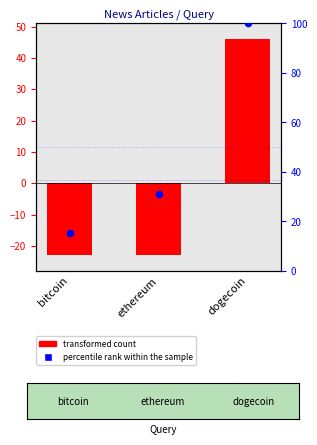

What is the change in value from ethereum to dogecoin?

+69.0